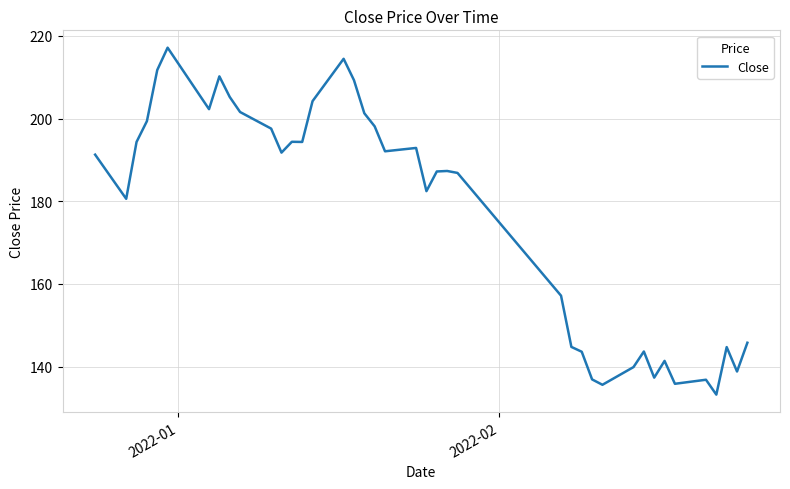

What is the difference between the maximum and minimum values?

83.9